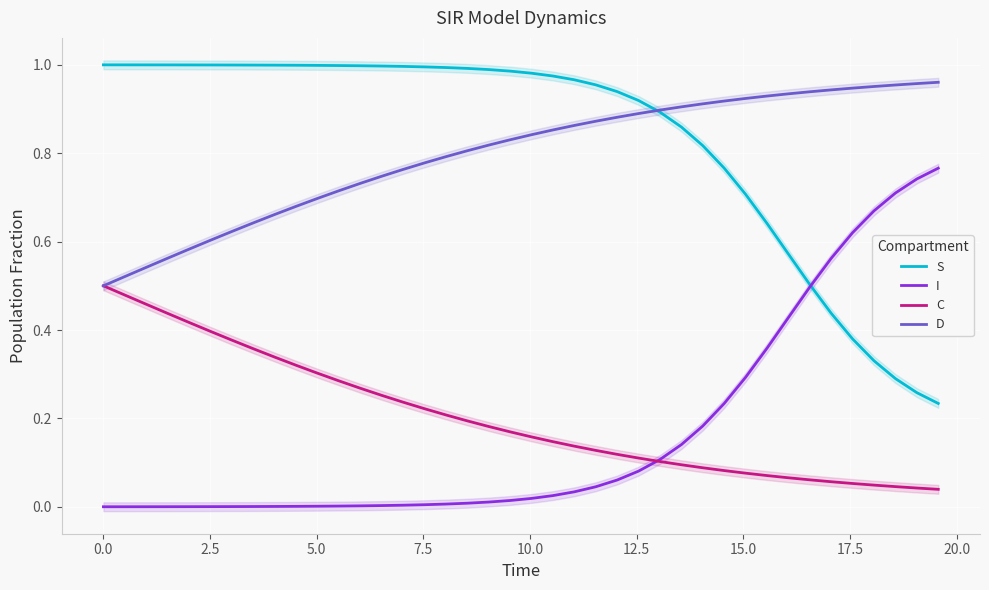

Is this an area chart (filled region under the line)?

No